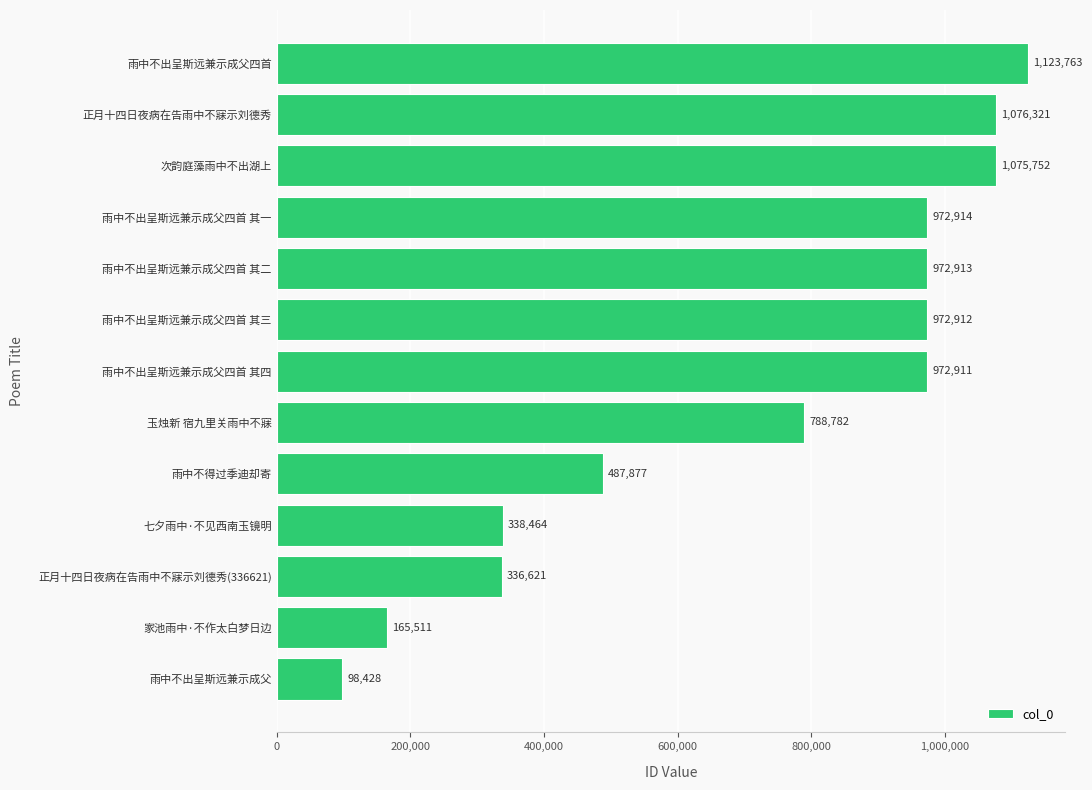

Reading top to bottom, transcribe all the data shown in this chart.

雨中不出呈斯远兼示成父四首=1123763	正月十四日夜病在告雨中不寐示刘德秀=1076321	次韵庭藻雨中不出湖上=1075752	雨中不出呈斯远兼示成父四首 其一=972914	雨中不出呈斯远兼示成父四首 其二=972913	雨中不出呈斯远兼示成父四首 其三=972912	雨中不出呈斯远兼示成父四首 其四=972911	玉烛新 宿九里关雨中不寐=788782	雨中不得过季迪却寄=487877	七夕雨中·不见西南玉镜明=338464	正月十四日夜病在告雨中不寐示刘德秀(336621)=336621	家池雨中·不作太白梦日边=165511	雨中不出呈斯远兼示成父=98428